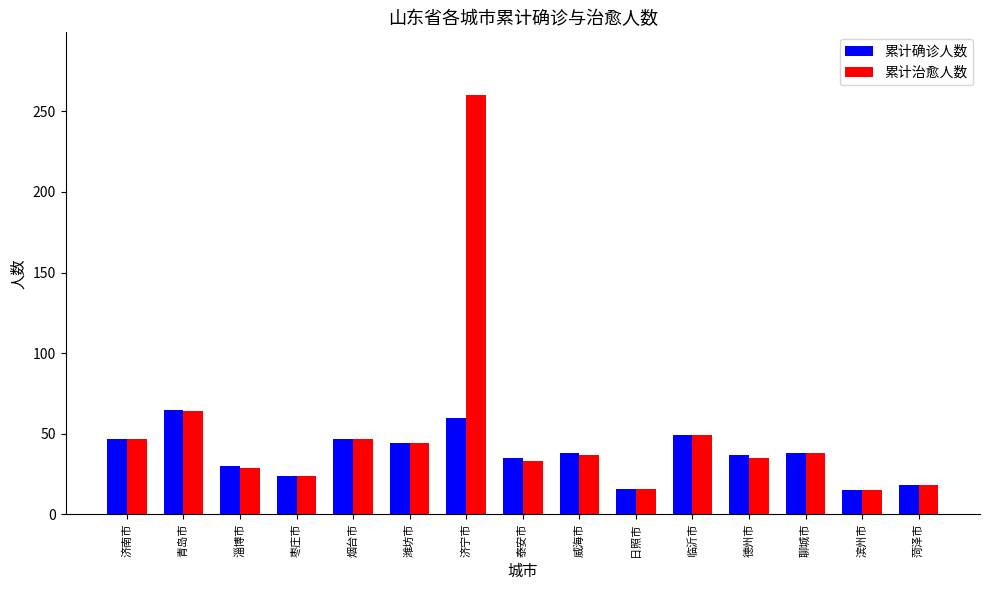

How many data points in 累计治愈人数 are less than 37?

7